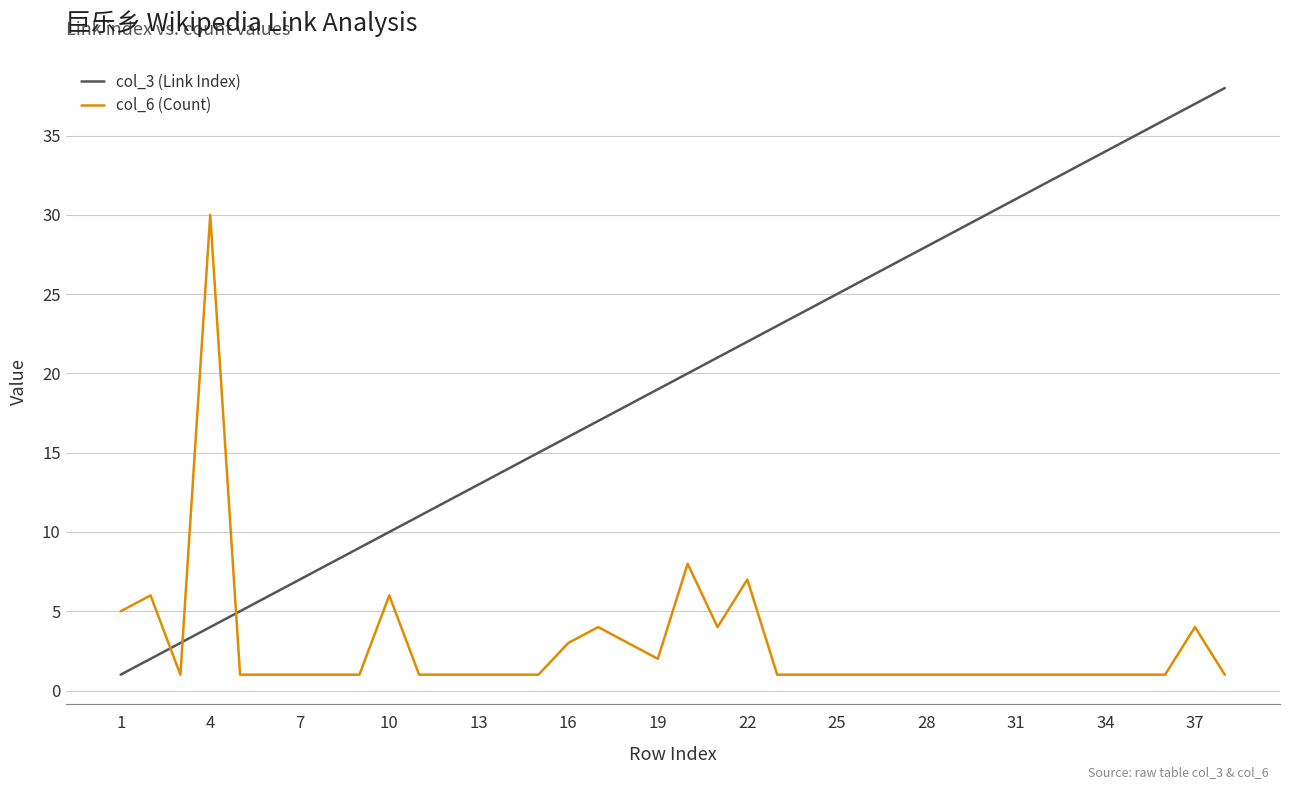

Which series ends up on top after the final intersection of col_6 (Count) and col_3 (Link Index)?

col_3 (Link Index)